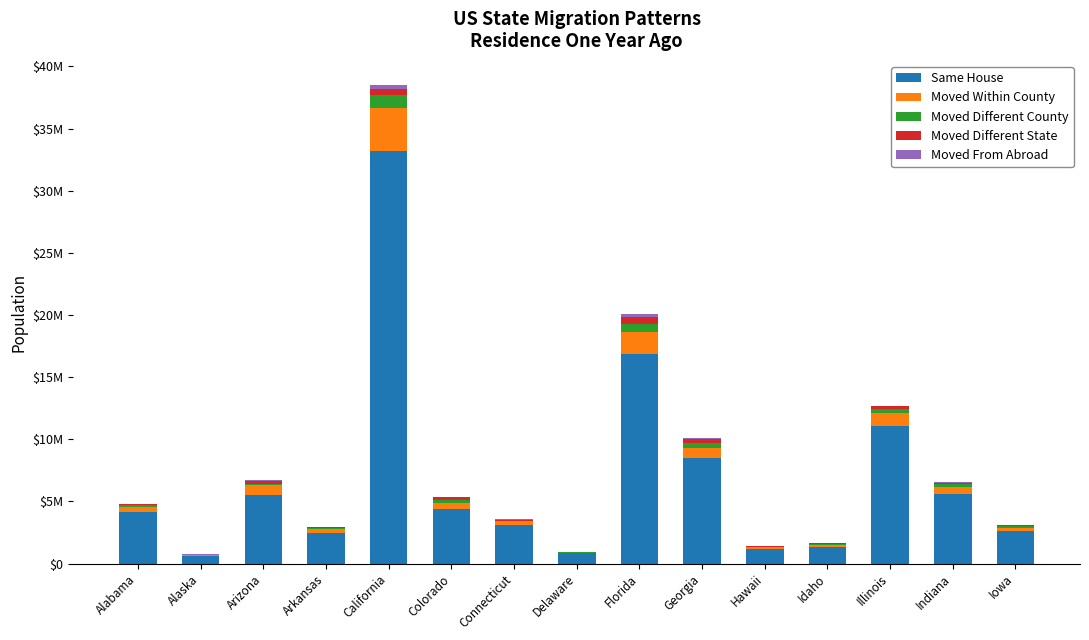

Are the bars grouped side by side (vs. stacked)?

No